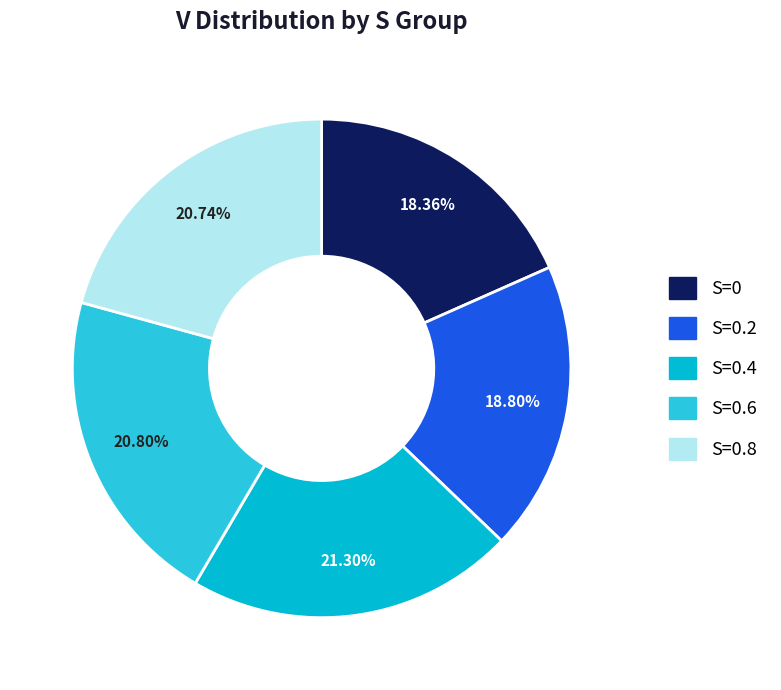

Does any single category account for the majority?

No